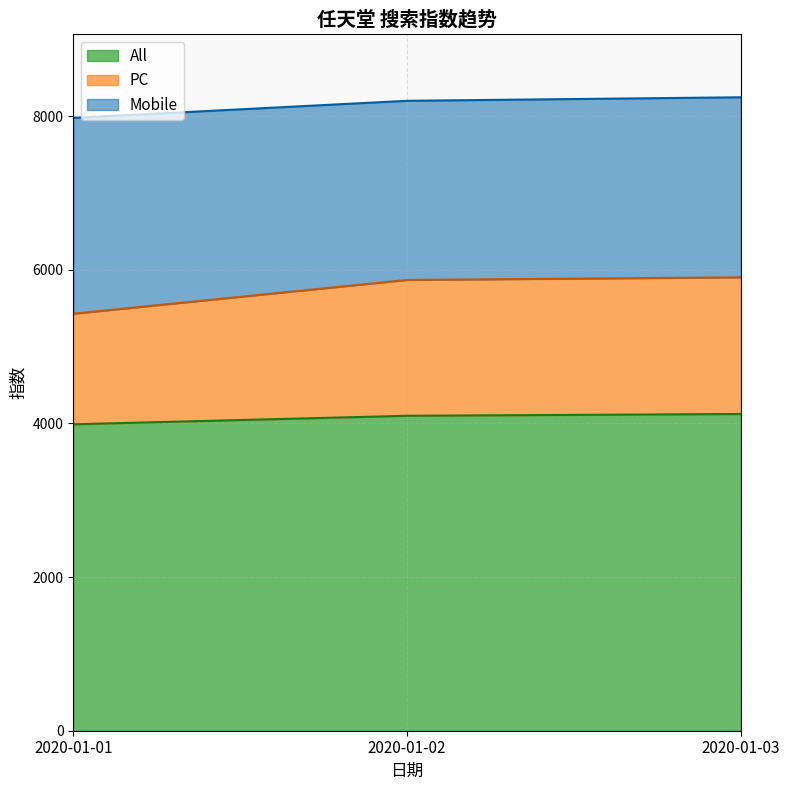

Between 2020-01-03 and 2020-01-02, which is larger?

2020-01-03